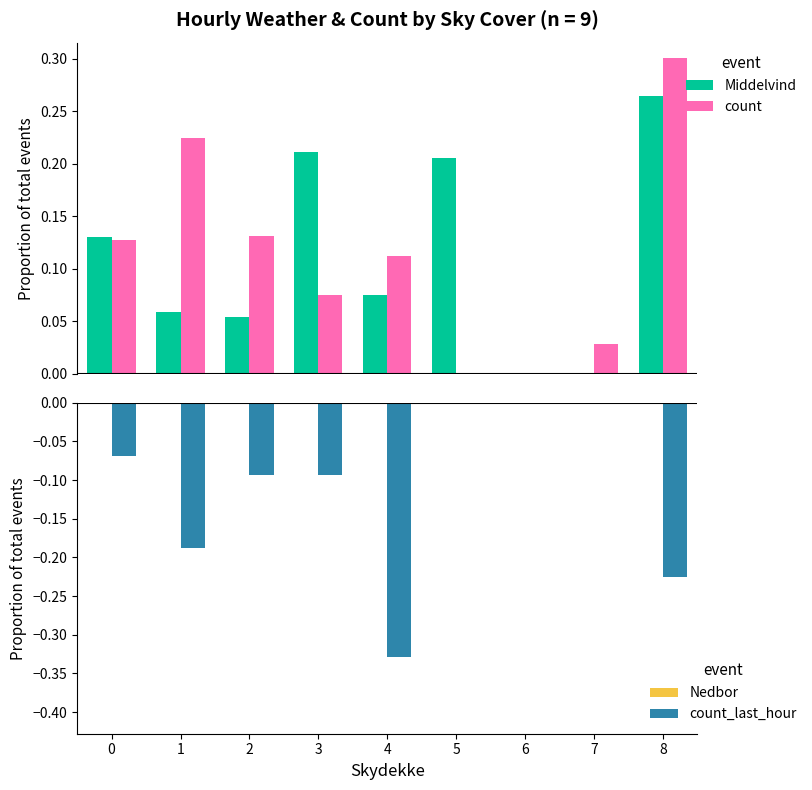

What are all the series names shown in the legend?

Middelvind, count, Nedbor, count_last_hour